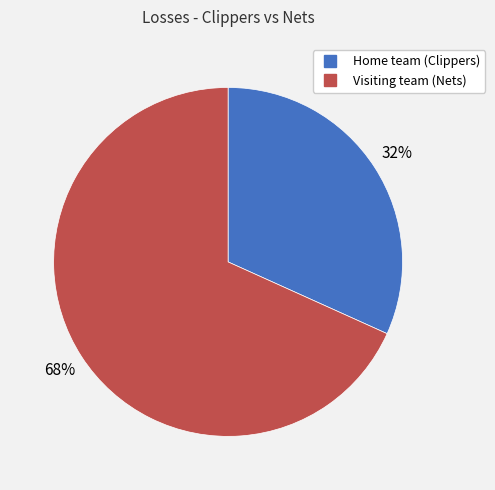

True or false: Visiting team (Nets) accounts for 77% of the total.

False